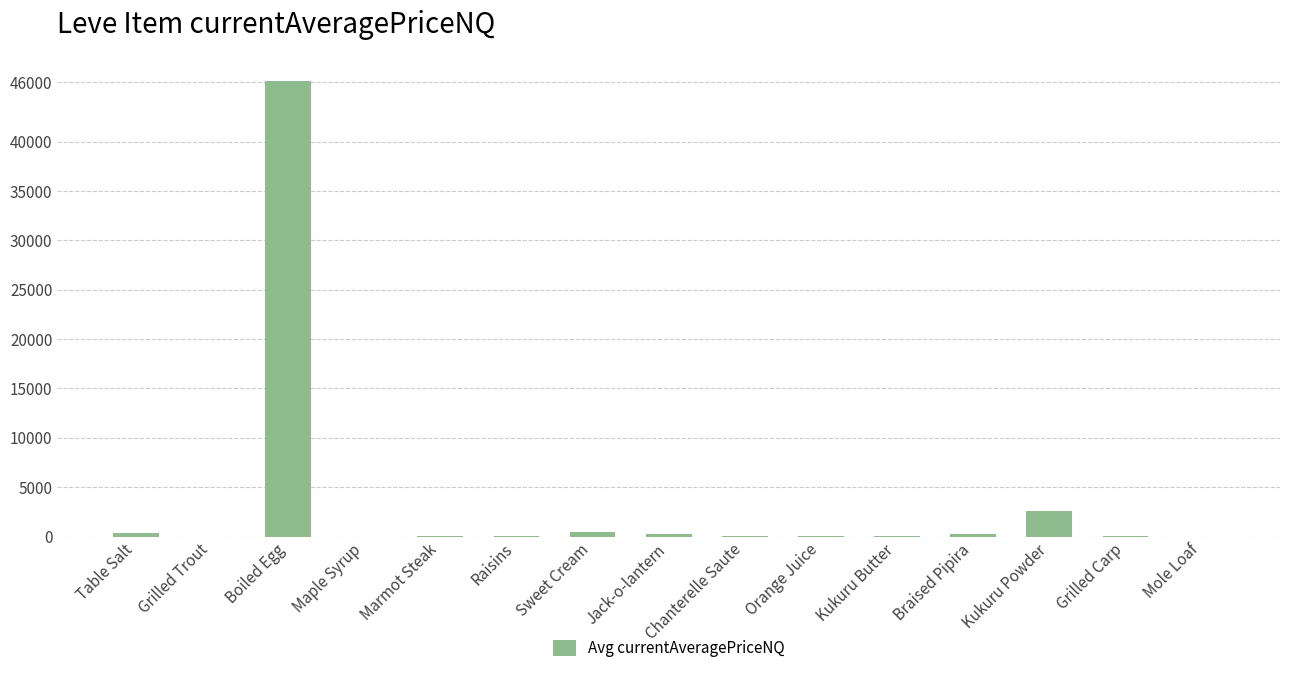

At which category does the chart reach its peak across all series?

Boiled Egg